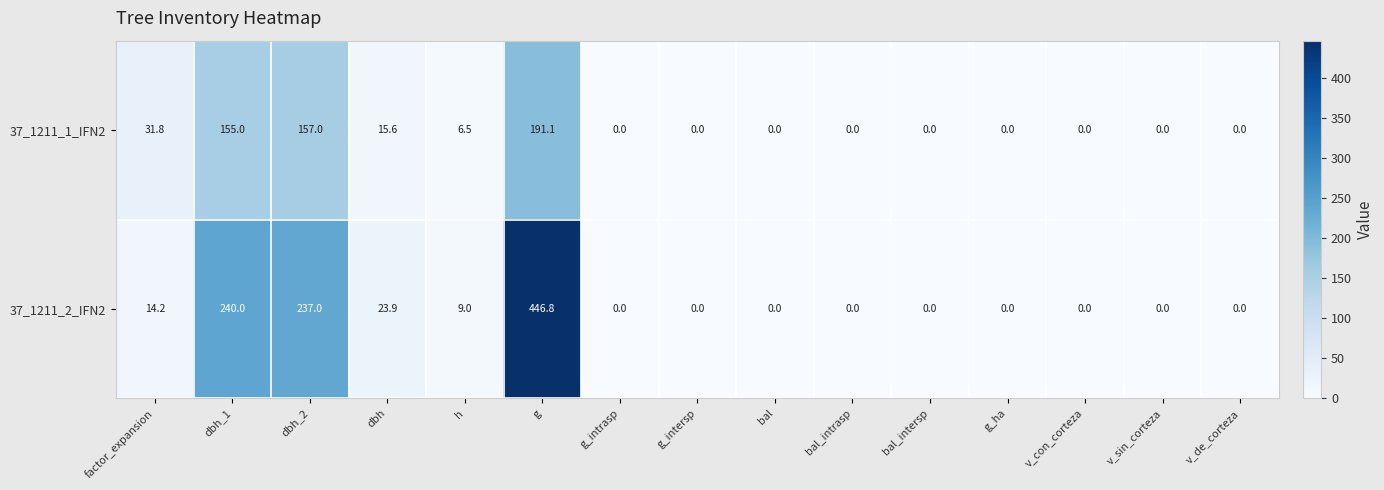

At which label does 37_1211_1_IFN2 reach its peak?

g